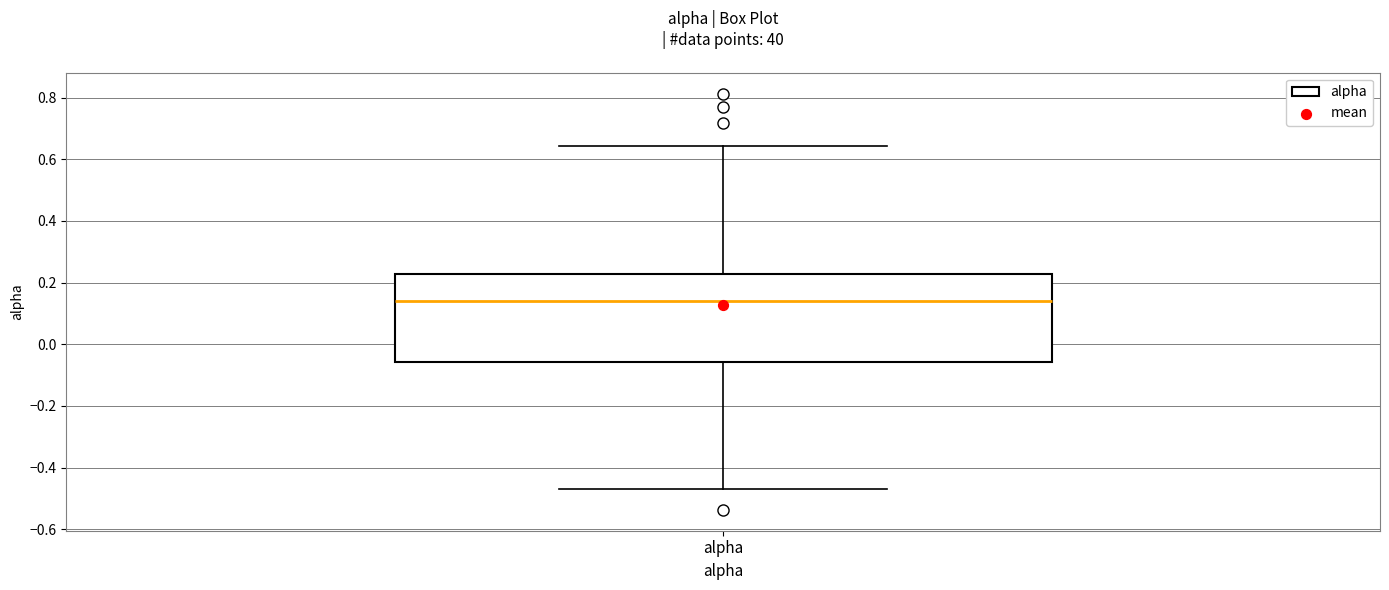

Transcribe this box plot: give where the median line is, the range the box spans, and where the two whiskers end, as read against the y-axis. The values are not printed on the chart, so give them approximately, as read against the axis.

median 0.14, box -0.06 to 0.22, whiskers -0.46 to 0.64